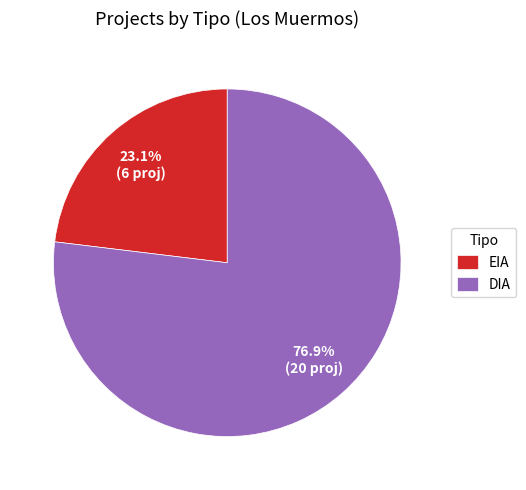

Combined, do EIA and DIA account for over 50%?

Yes